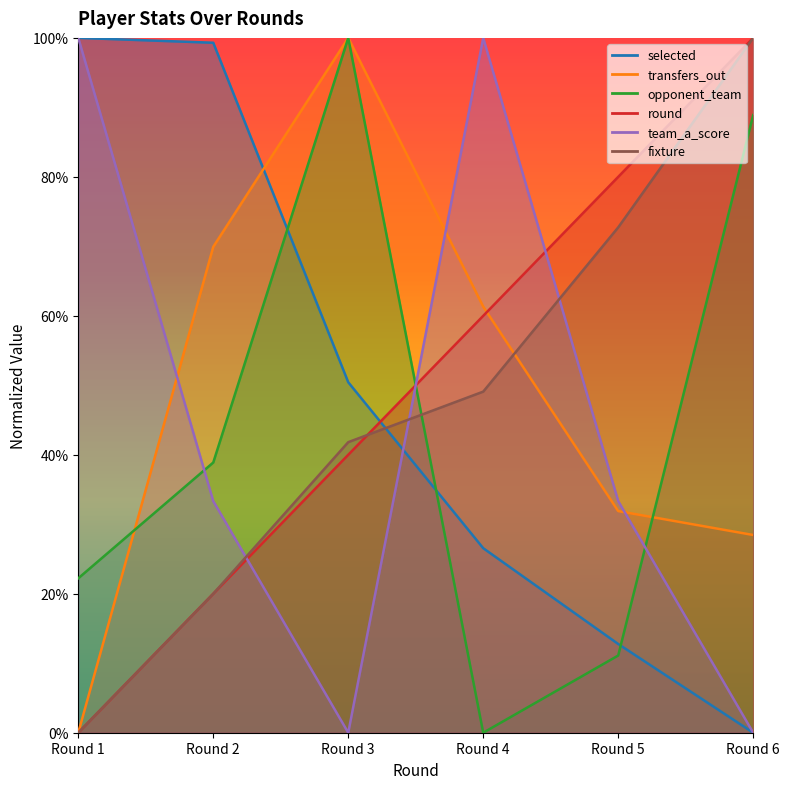

How many series are shown in this chart?

6